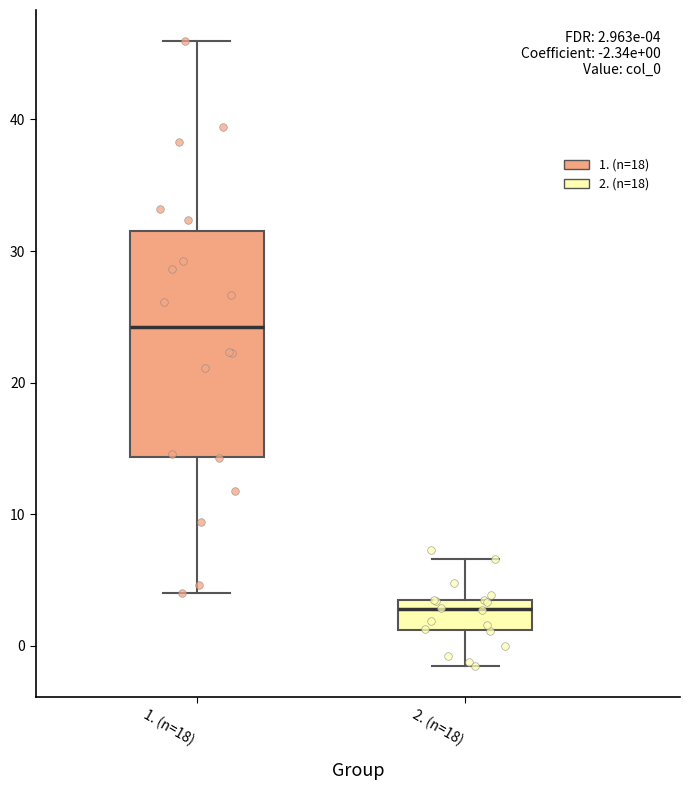

Which box has the highest median line?

1. (n=18)